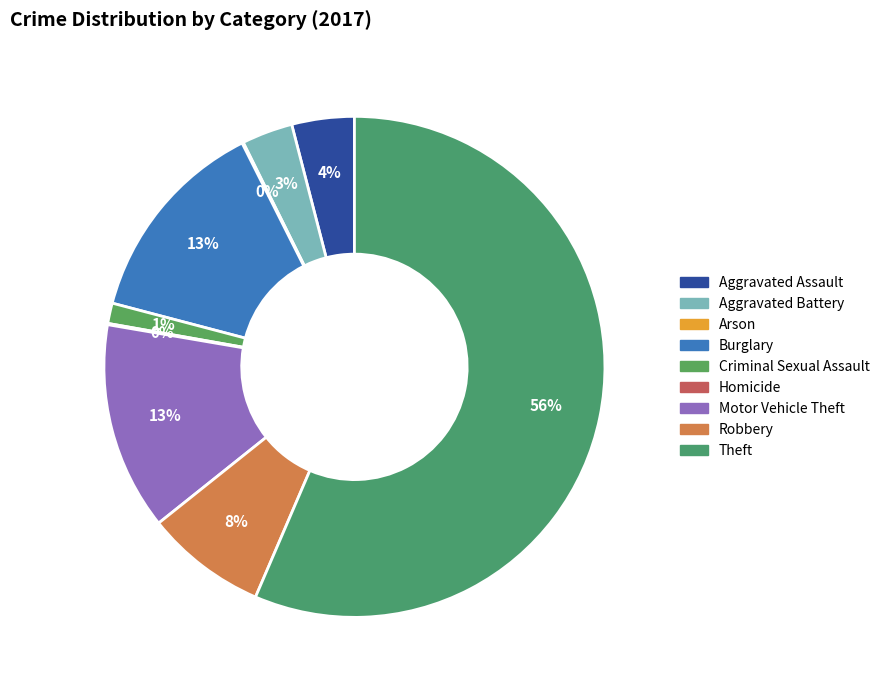

Approximately how many times larger is the value at Robbery compared to Aggravated Assault?

1.9